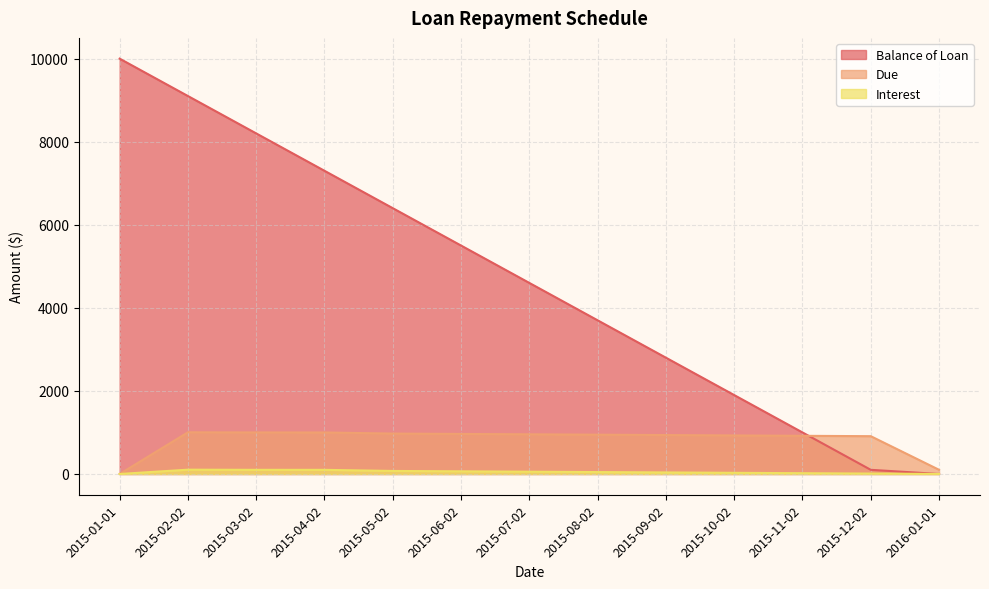

How many times do Interest and Balance of Loan cross each other?

1